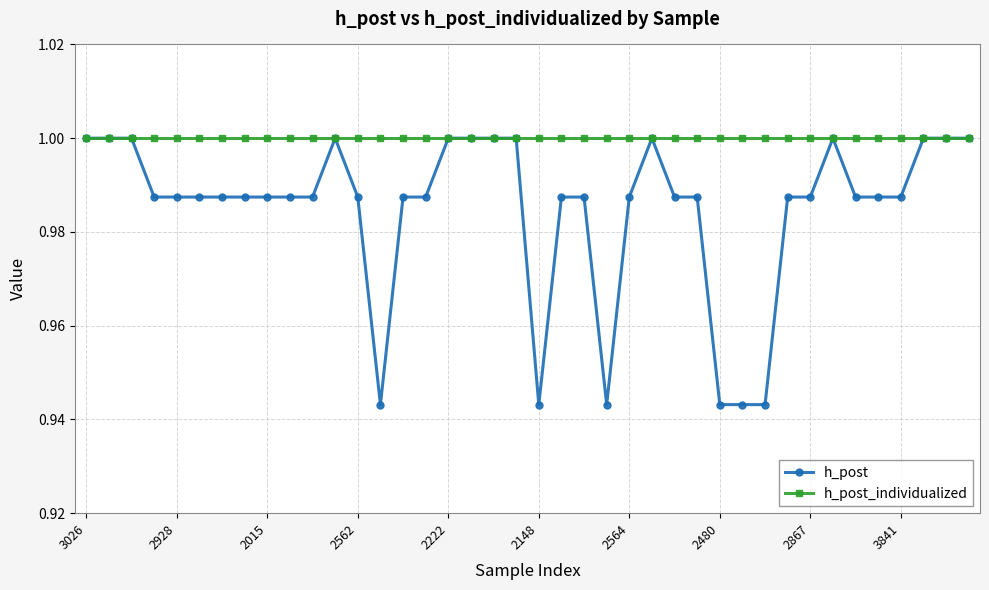

True or false: h_post has more than 1 points higher than both neighbors.

True